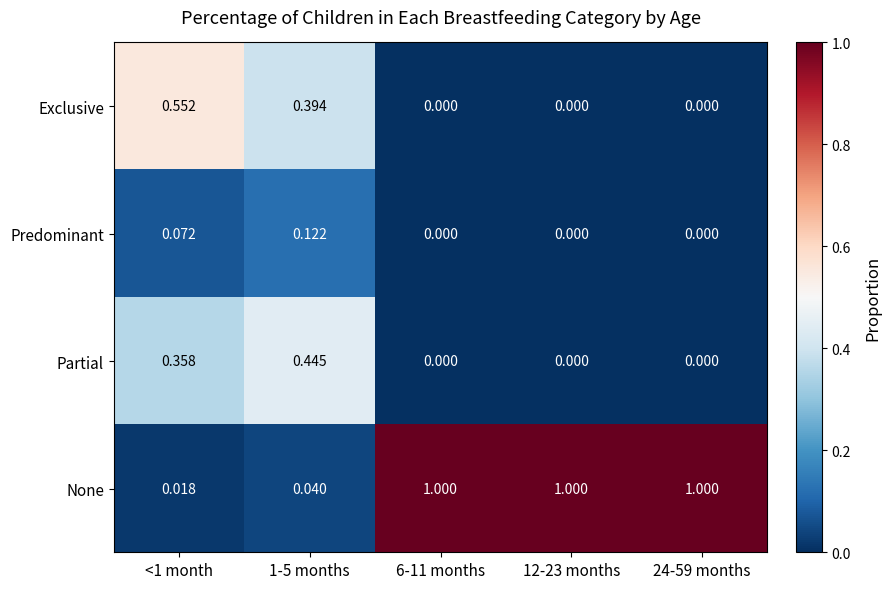

What is the spread (max minus min) of values at 24-59 months?

1.0